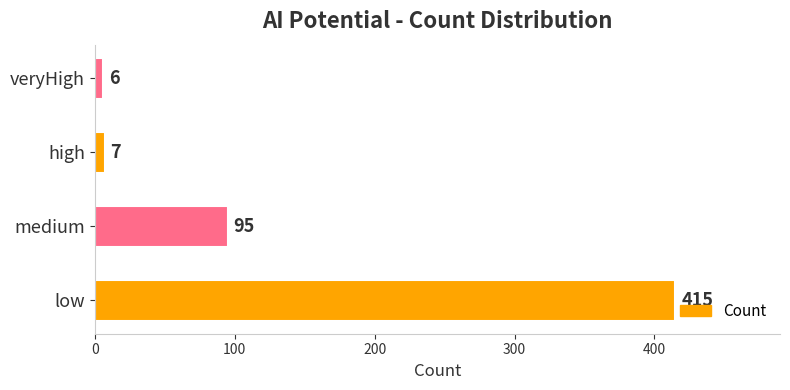

At which label is the value closest to 210?

medium